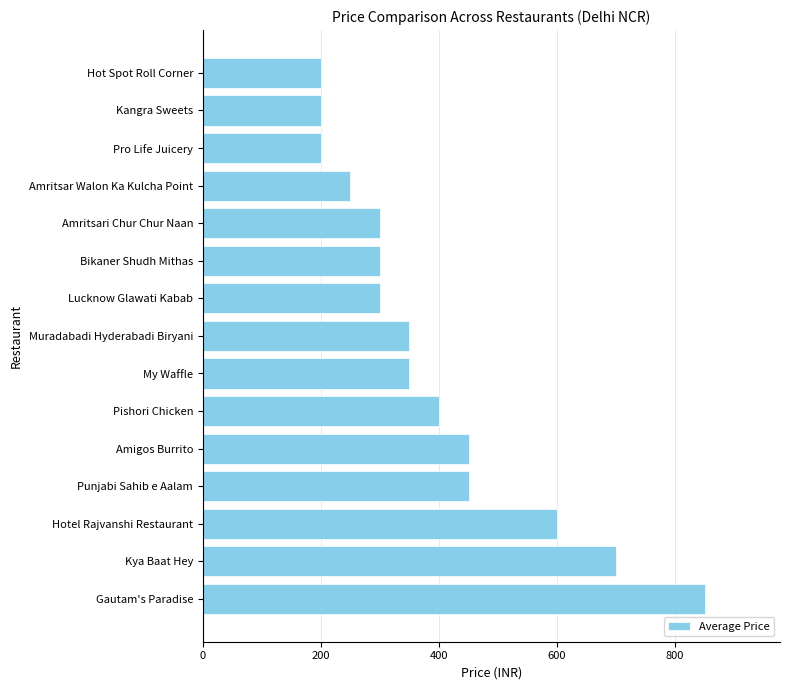

How many values are below 350?

7